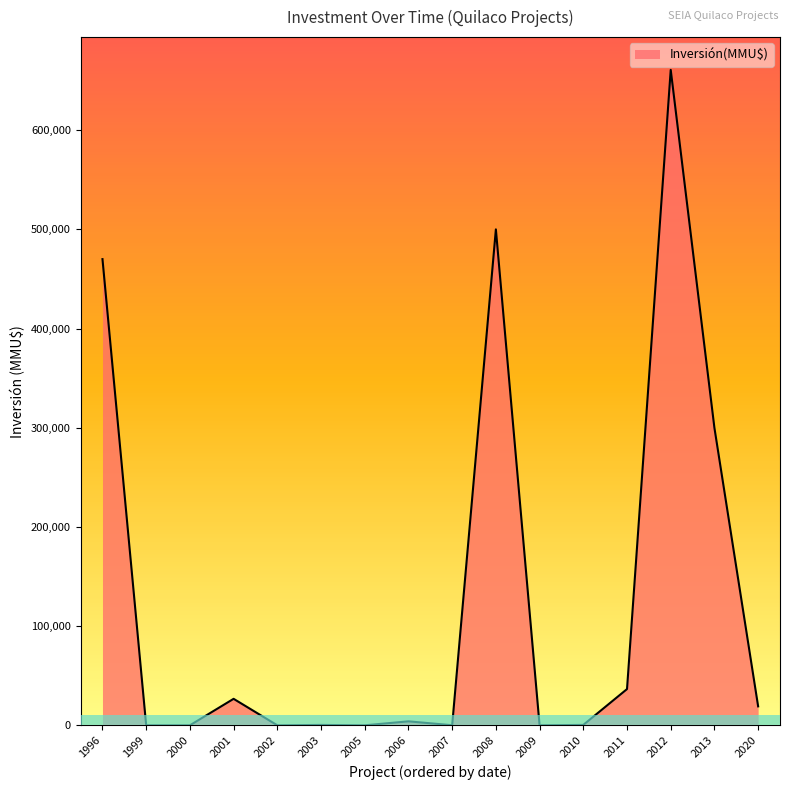

What is the difference between the maximum and minimum values?

660800